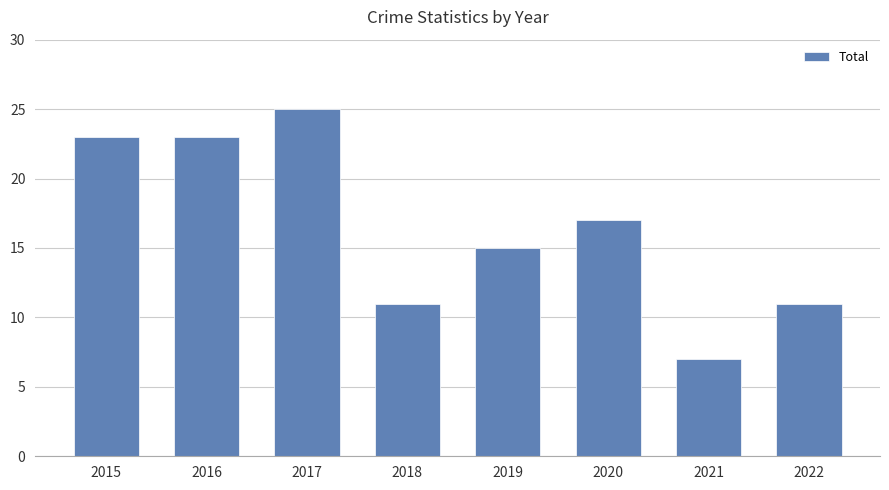

The chart shows a value of 17 at 2020. True or false?

True